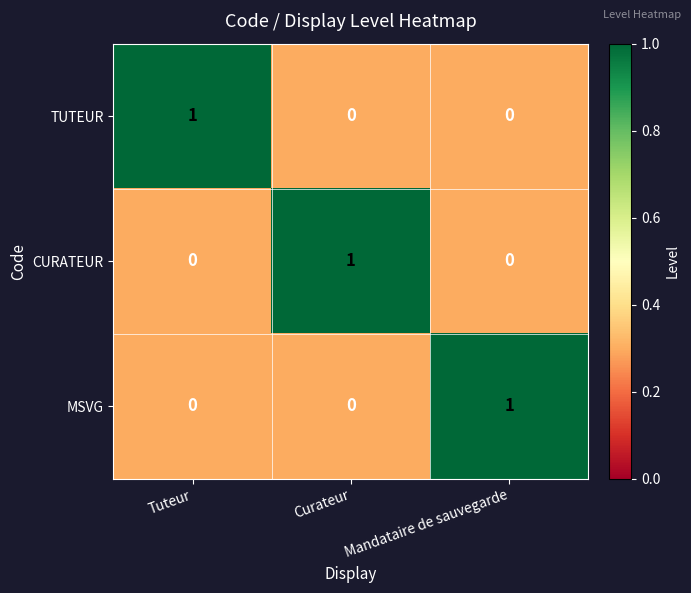

Reading left to right, what are all the values shown in this chart?

TUTEUR: Tuteur=1	Curateur=0	Mandataire de sauvegarde=0
CURATEUR: Tuteur=0	Curateur=1	Mandataire de sauvegarde=0
MSVG: Tuteur=0	Curateur=0	Mandataire de sauvegarde=1